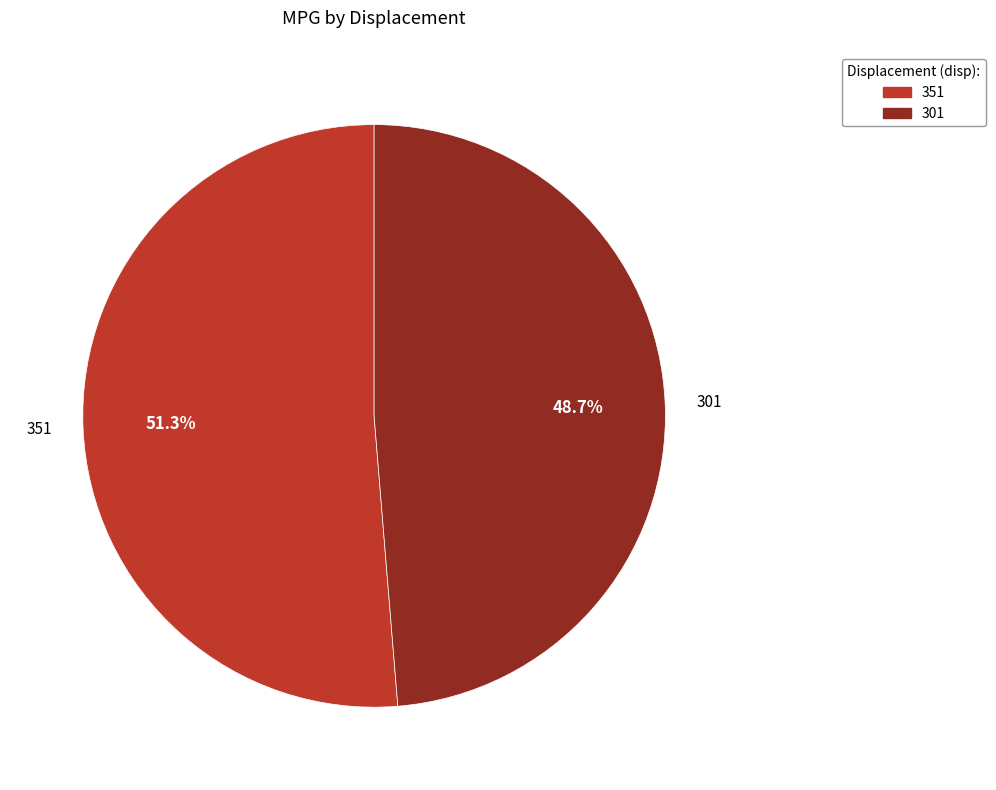

Approximately how many times larger is the value at 351 compared to 301?

1.1